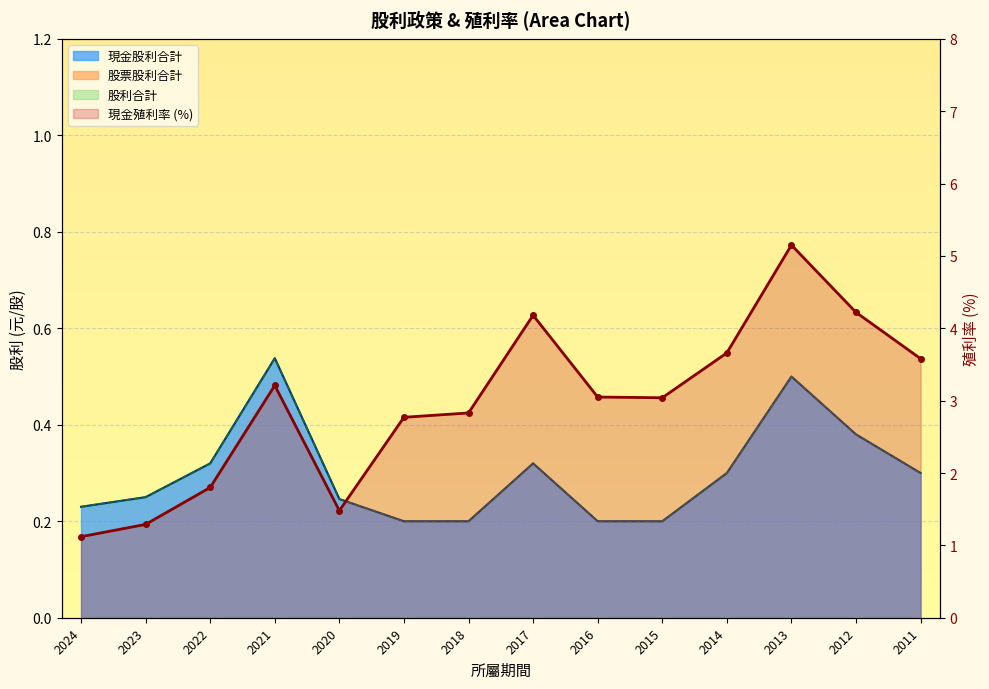

What is the highest value of the 現金股利合計 series?

0.5